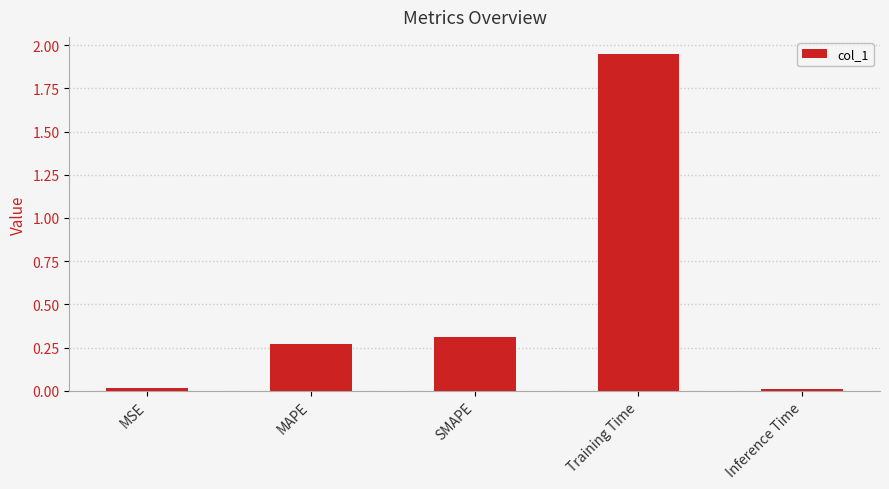

What is the label of the 3rd bar from the left?

SMAPE